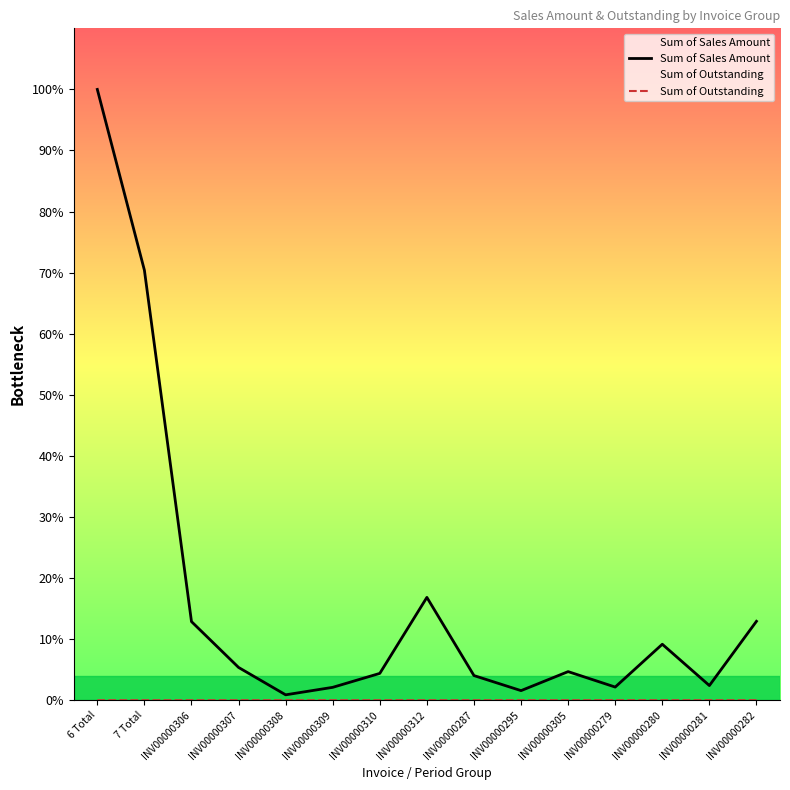

Rank the categories by Sum of Outstanding value from lowest to highest.

6 Total, 7 Total, INV00000307, INV00000308, INV00000309, INV00000310, INV00000312, INV00000287, INV00000295, INV00000305, INV00000279, INV00000280, INV00000281, INV00000282, INV00000306